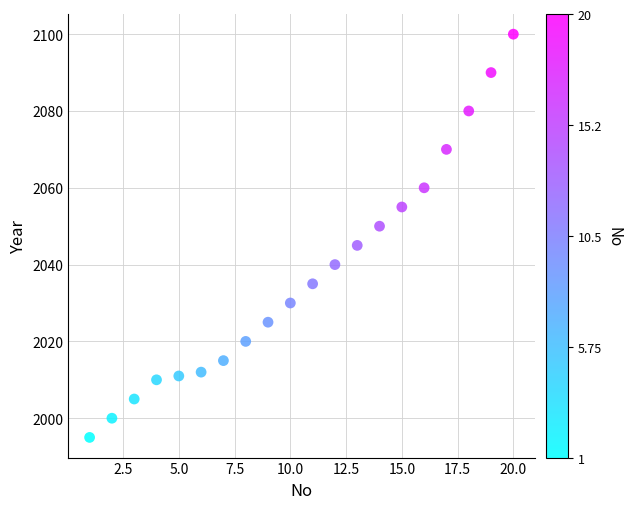

What is the range of Y values (max minus min)?

105